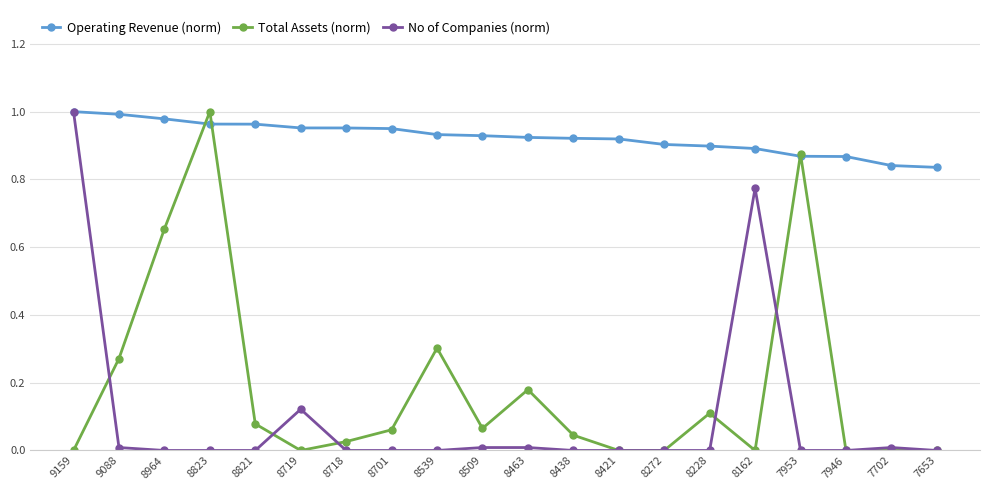

What is the sum of all Total Assets (norm) values?

3.7